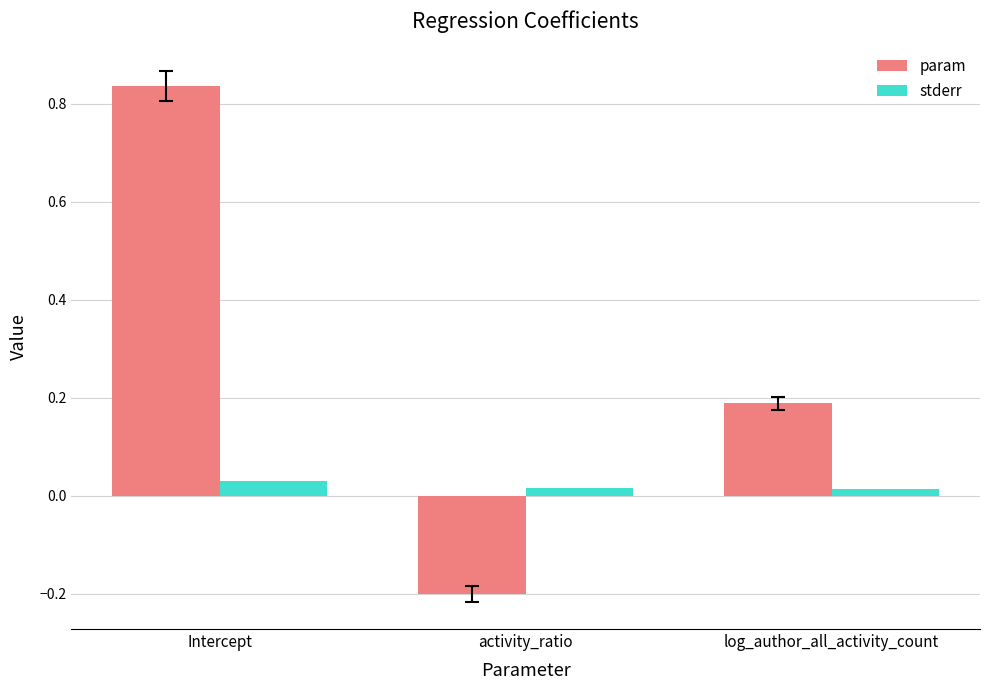

True or false: param has a value of 0.3 at log_author_all_activity_count.

False